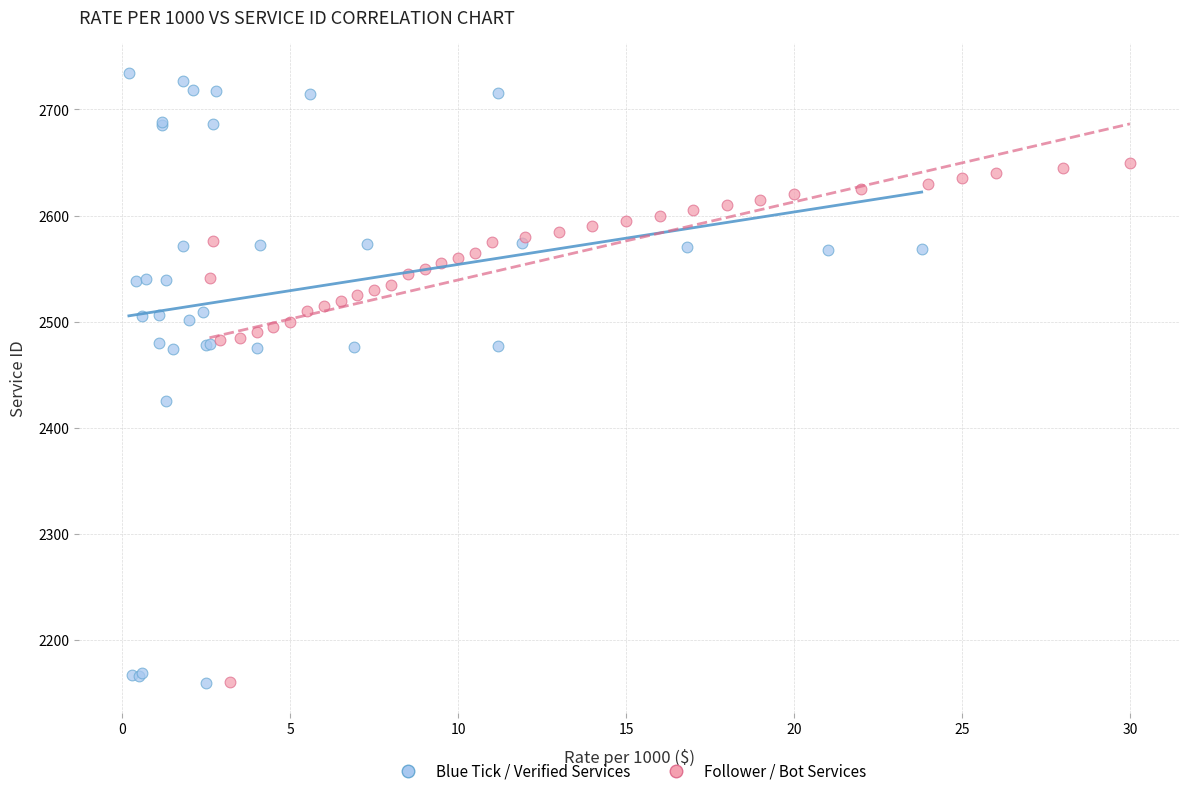

Which series contains the highest Y value?

Blue Tick / Verified Services